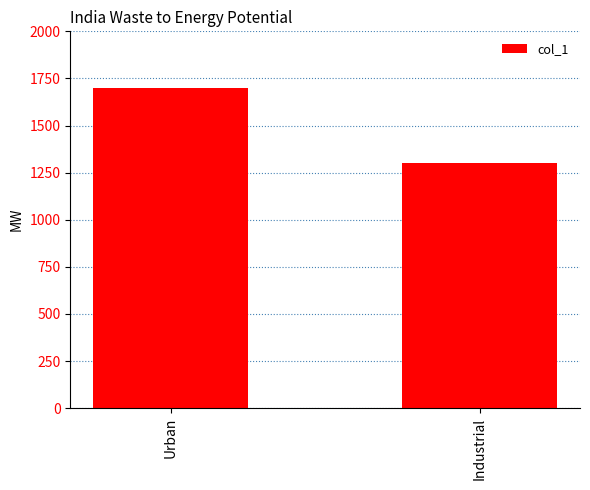

What is the ratio of the value at Urban to the value at Industrial?

1.3